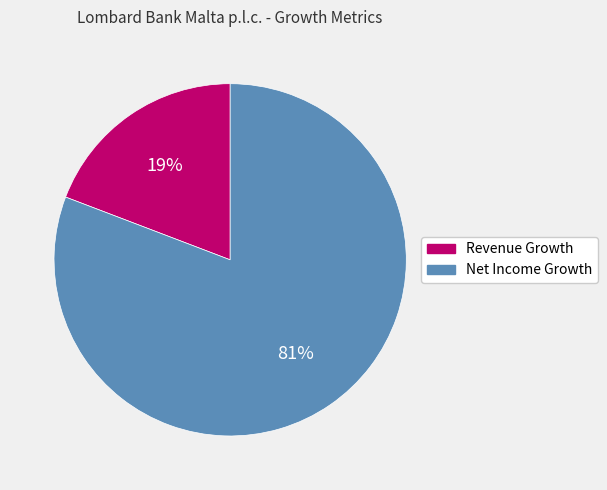

Which slice represents more than half of the pie?

Net Income Growth